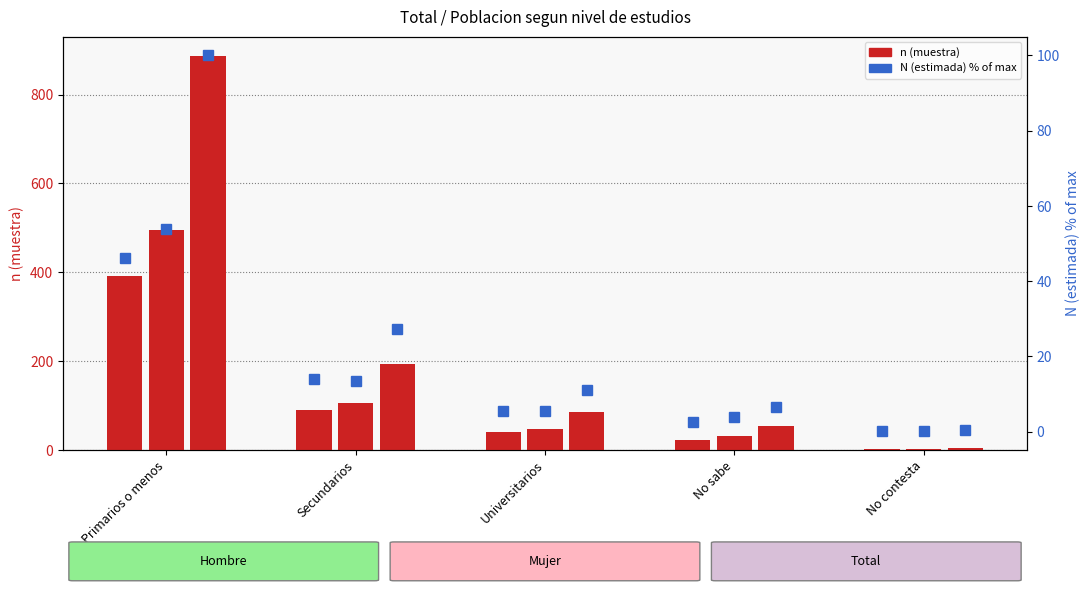

Which has a higher value, Universitarios or No contesta?

Universitarios